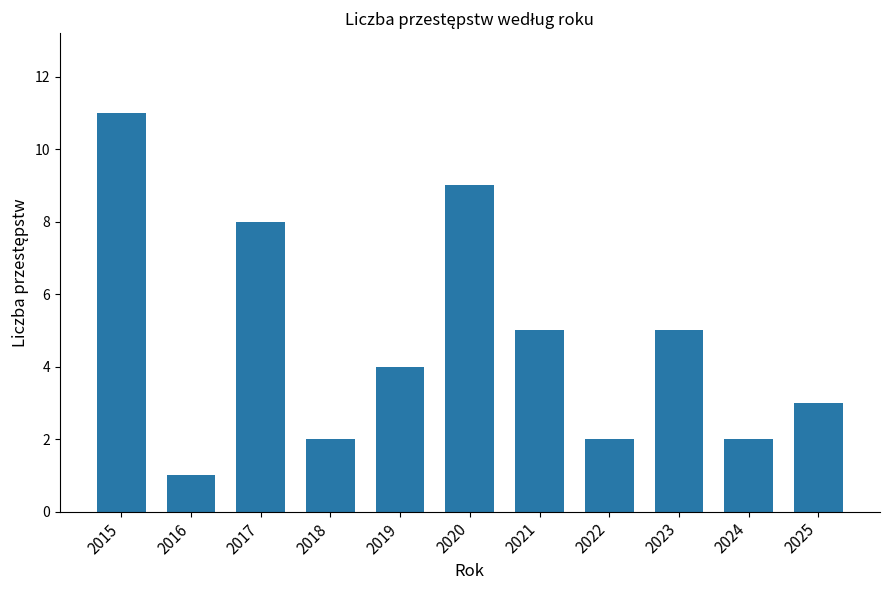

What is the sum of all values?

52